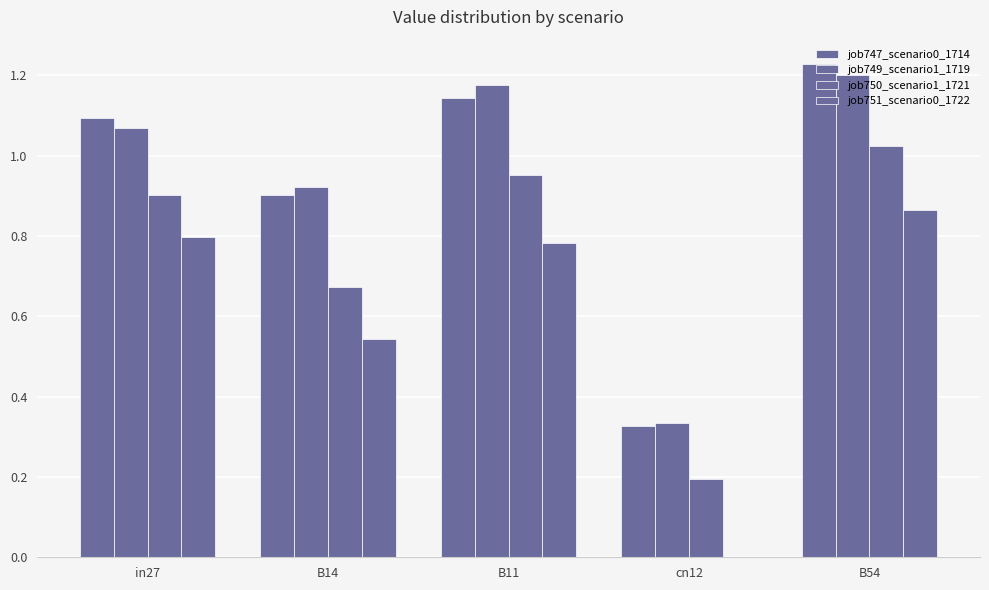

Count the number of categories in the chart.

5